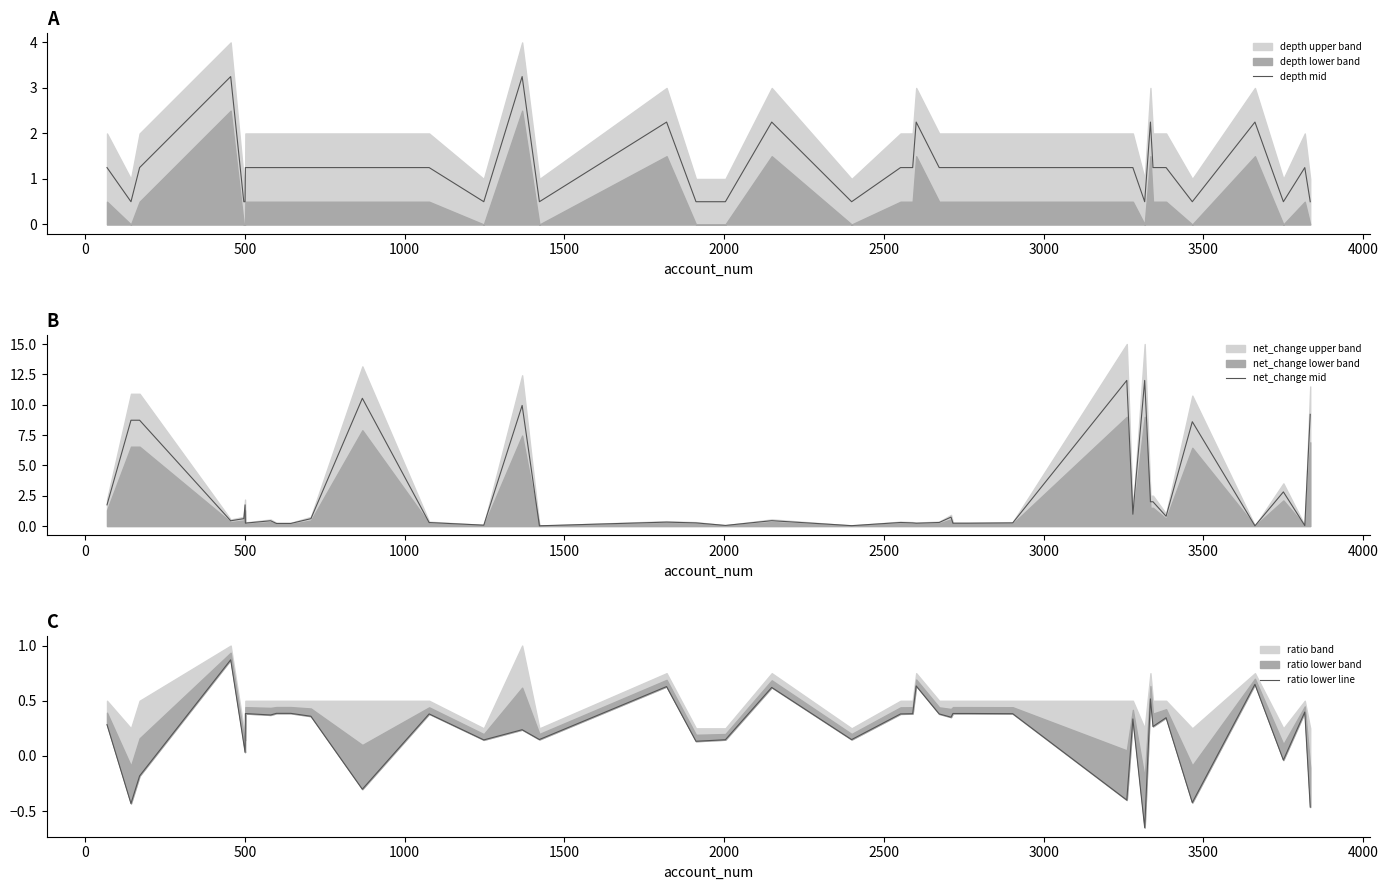

How many series are shown in this chart?

3